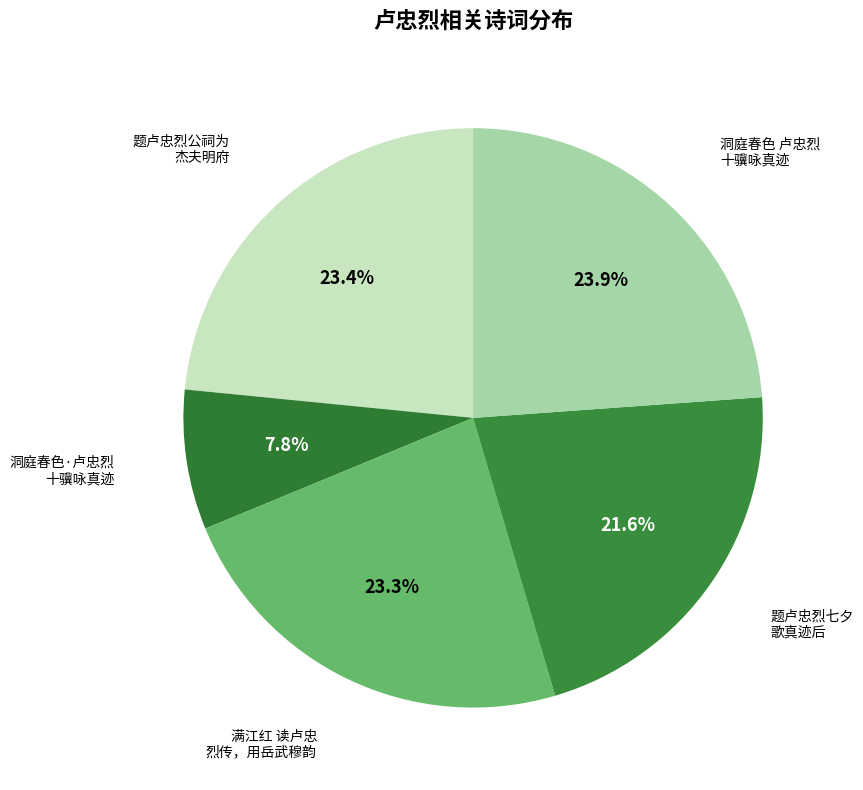

How many slices are in this pie chart?

5